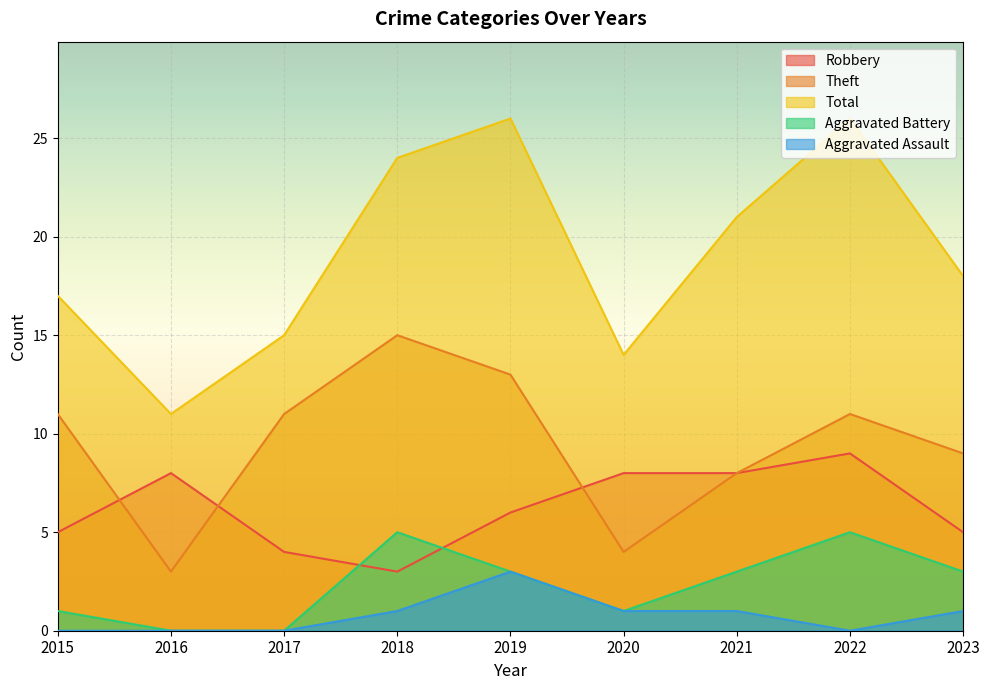

How many values in Aggravated Assault are above zero?

5